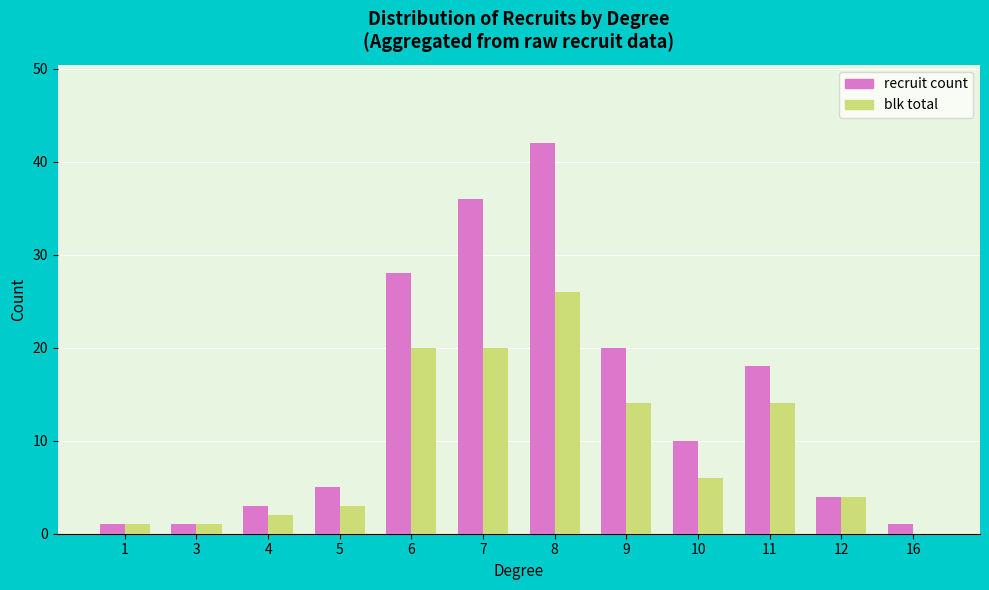

Is the value of blk total at 4 greater than the value of recruit count at 12?

No